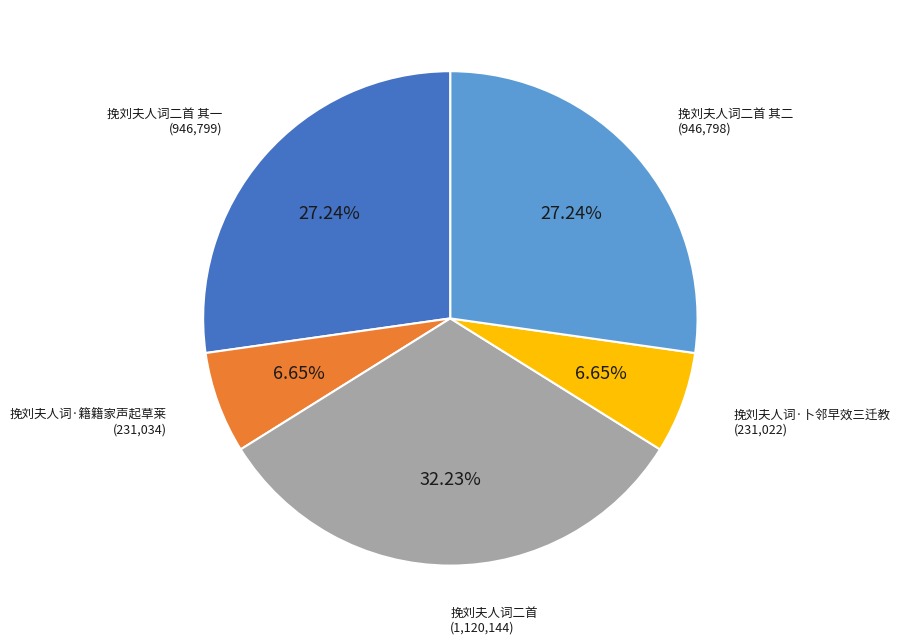

How many segments does this pie chart have?

5